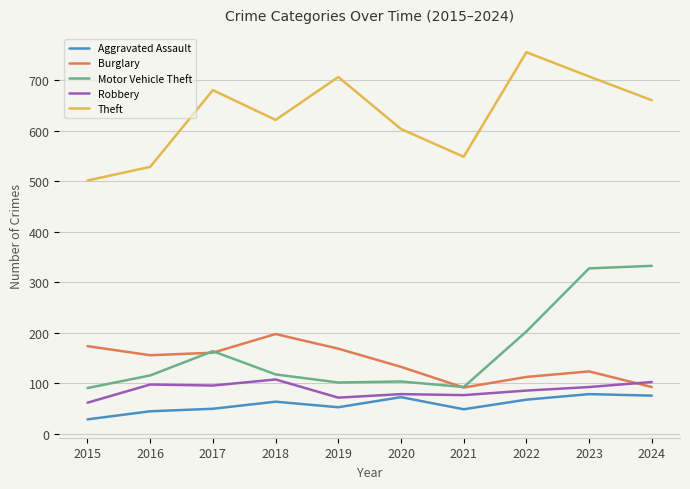

How many distinct data groups are displayed?

5